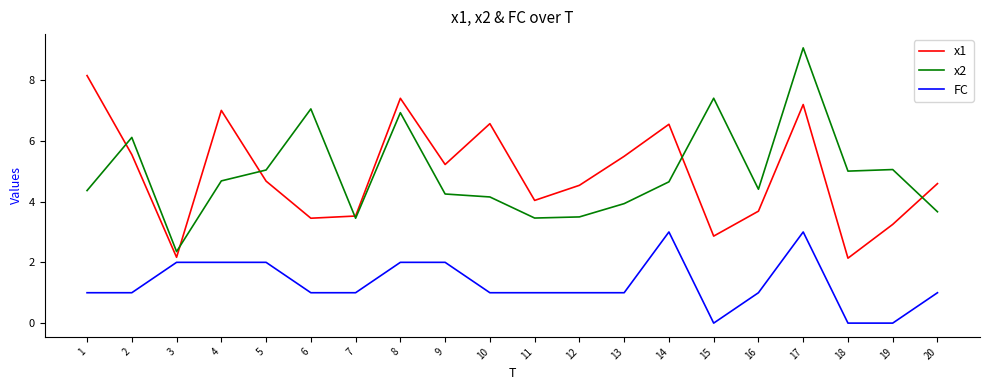

At which category is the sum across all series the highest?

17